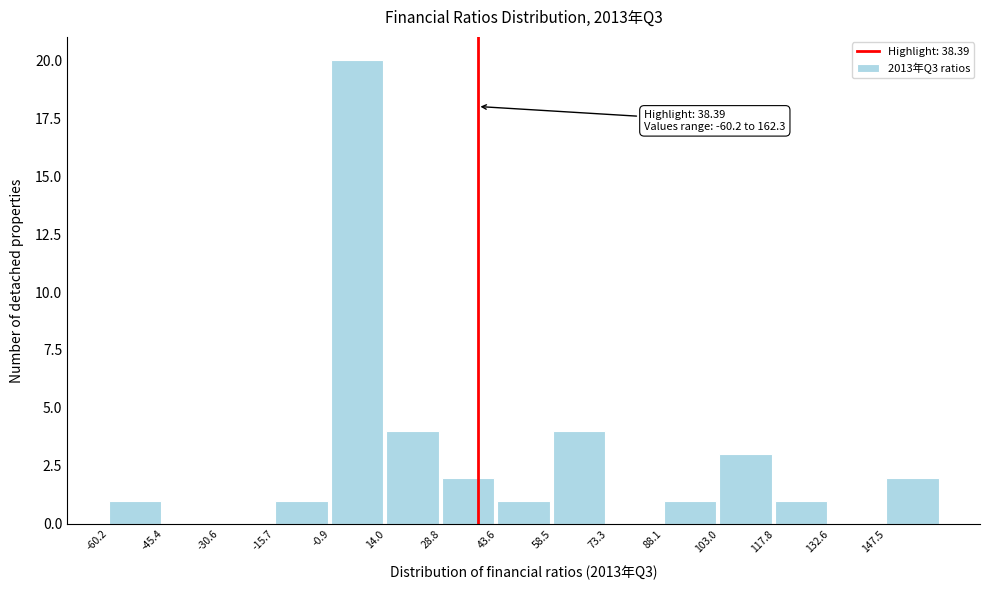

Which range on the x-axis has the tallest bar?

0 to 14